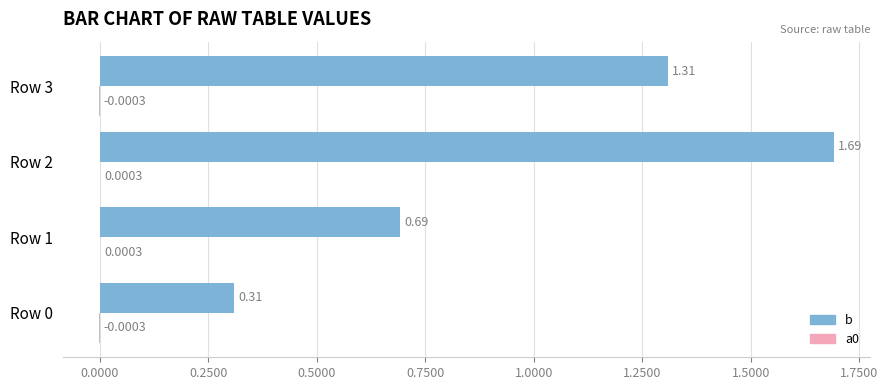

At which category is the sum across all series the highest?

Row 2